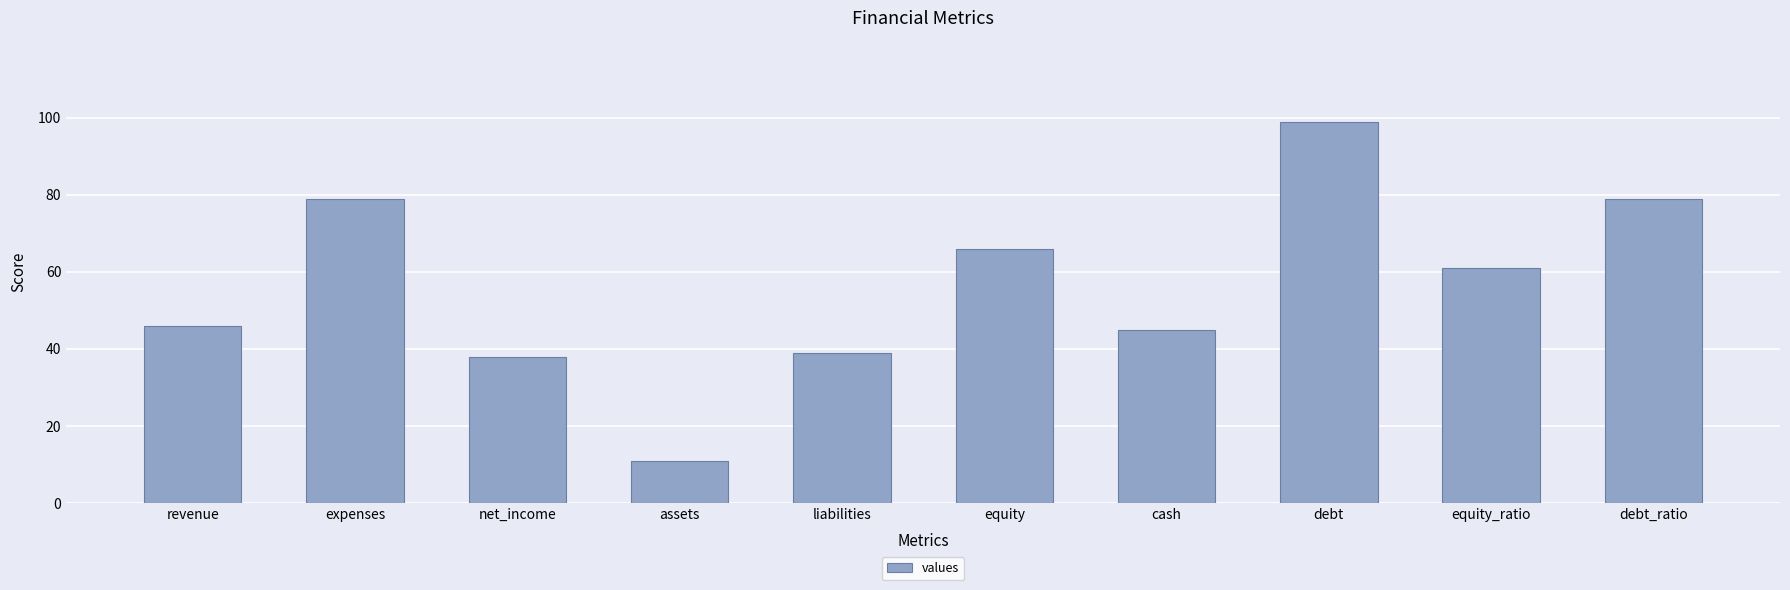

Reading left to right, transcribe all the data shown in this chart.

revenue=46	expenses=79	net_income=38	assets=11	liabilities=39	equity=66	cash=45	debt=99	equity_ratio=61	debt_ratio=79